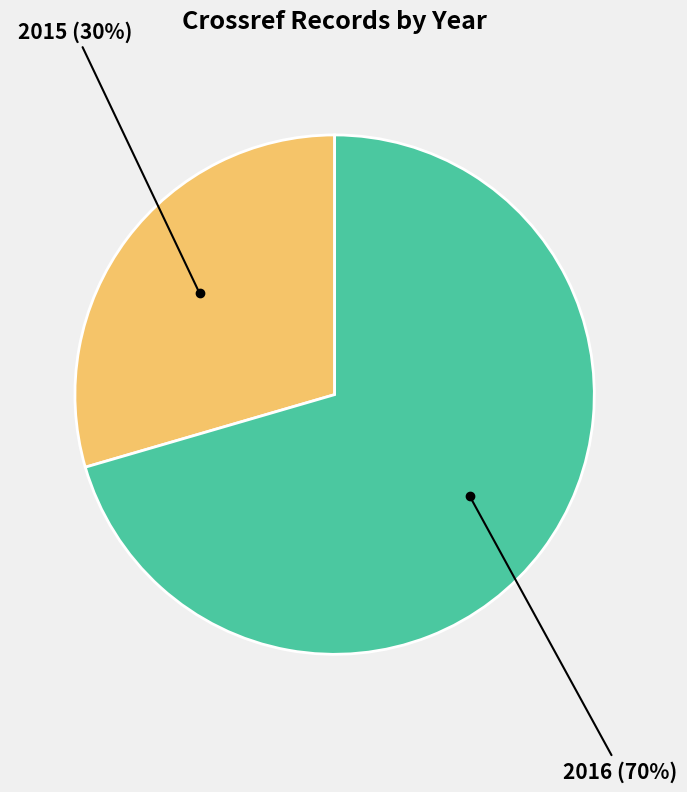

To the nearest percent, what is the average slice percentage?

50%